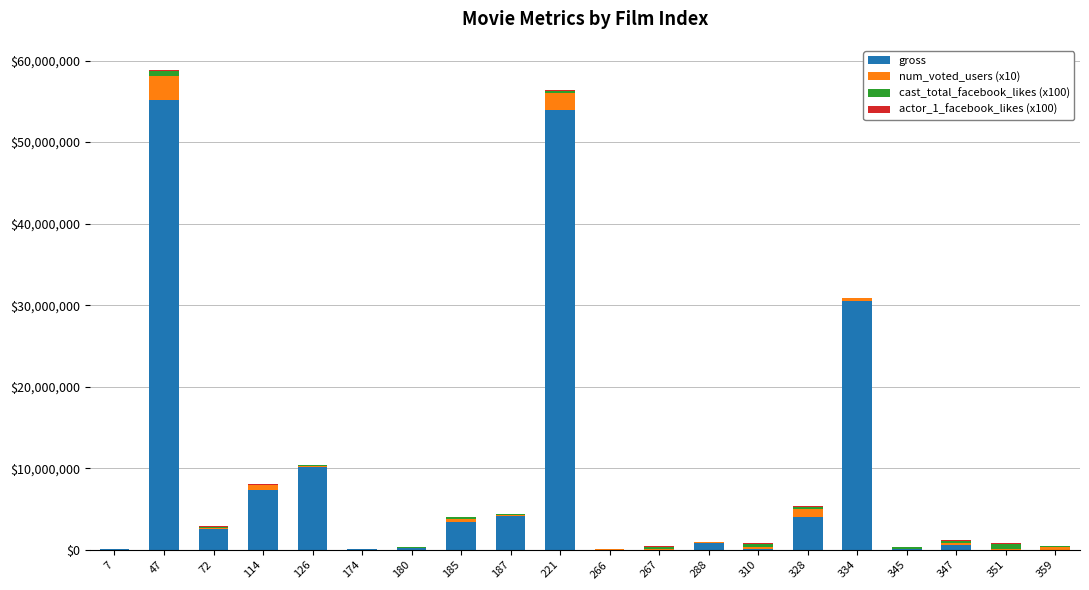

Are the bars grouped side by side (vs. stacked)?

No